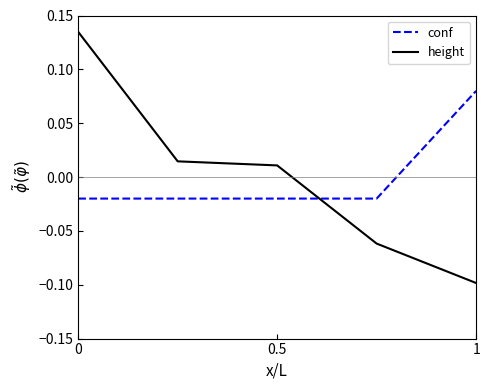

How many values in the conf series are below 0?

4